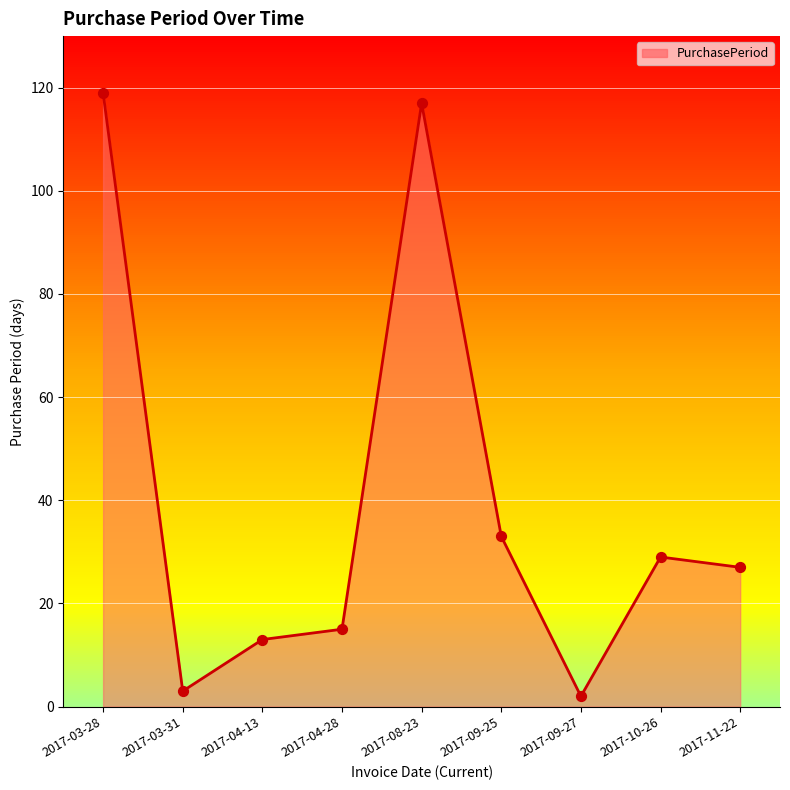

What is the ratio of the value at 2017-09-25 to the value at 2017-03-28?

0.3